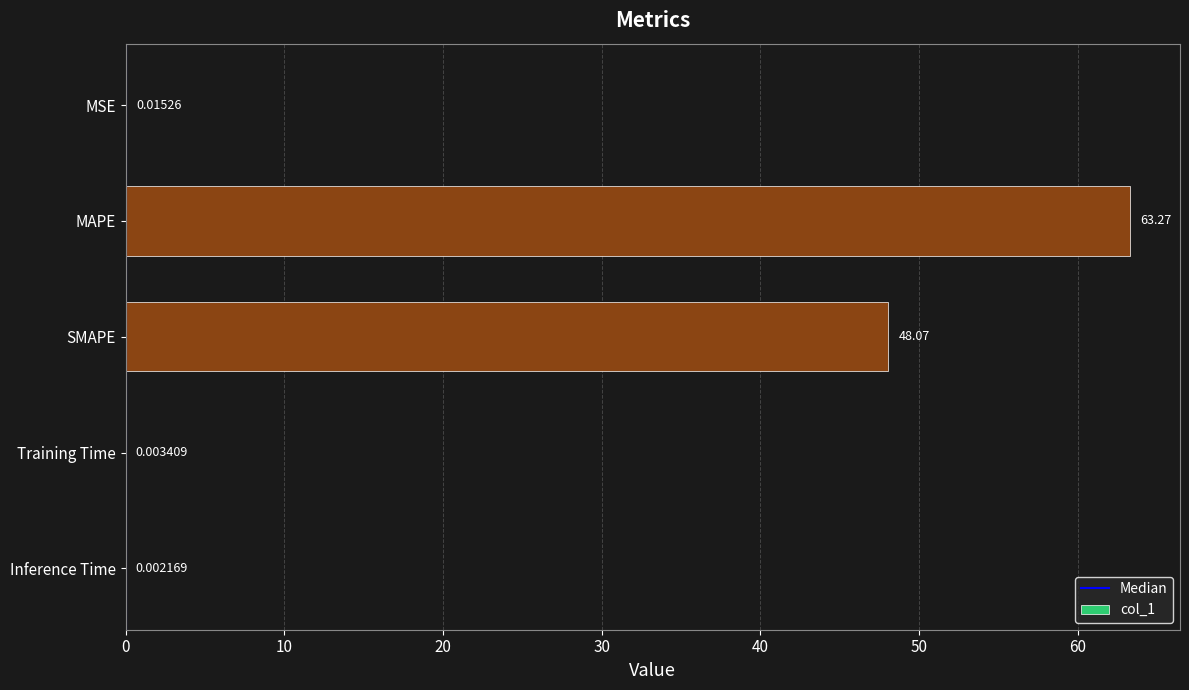

Which category has the highest value across all series?

MAPE